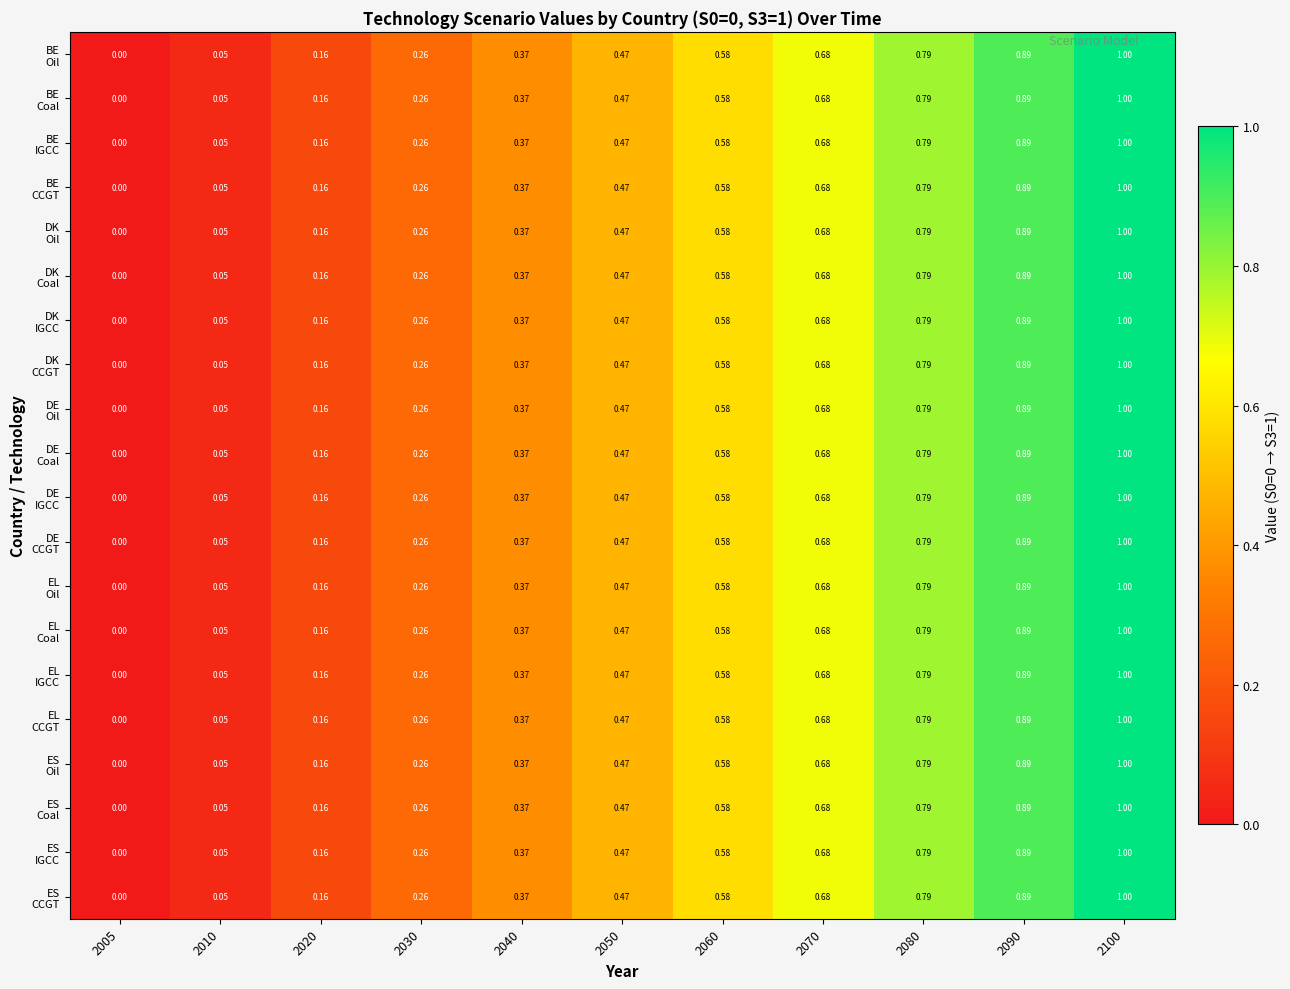

How many distinct data groups are displayed?

20